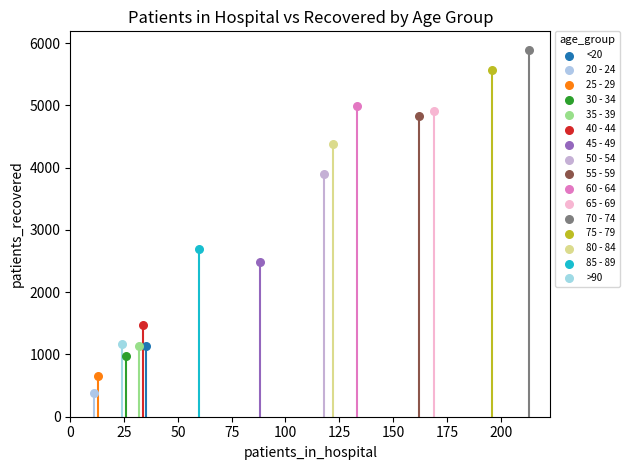

Which series contains the highest Y value?

70 - 74